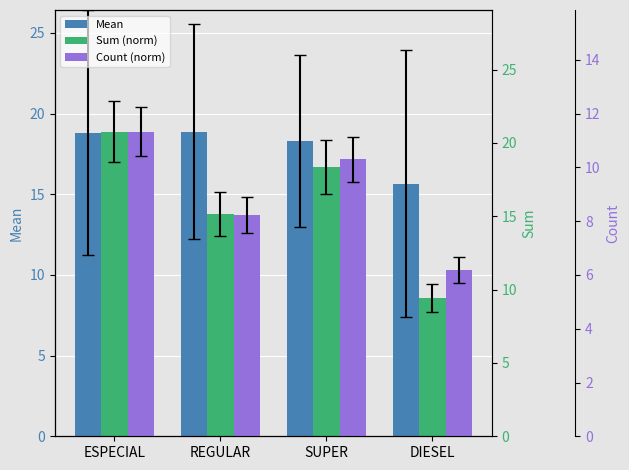

Reading left to right, list all the values displayed in this chart.

Mean: 18.8	18.9	18.3	15.7
Sum (norm): 20.8	15.1	18.4	9.4
Count (norm): 11.3	8.2	10.3	6.2